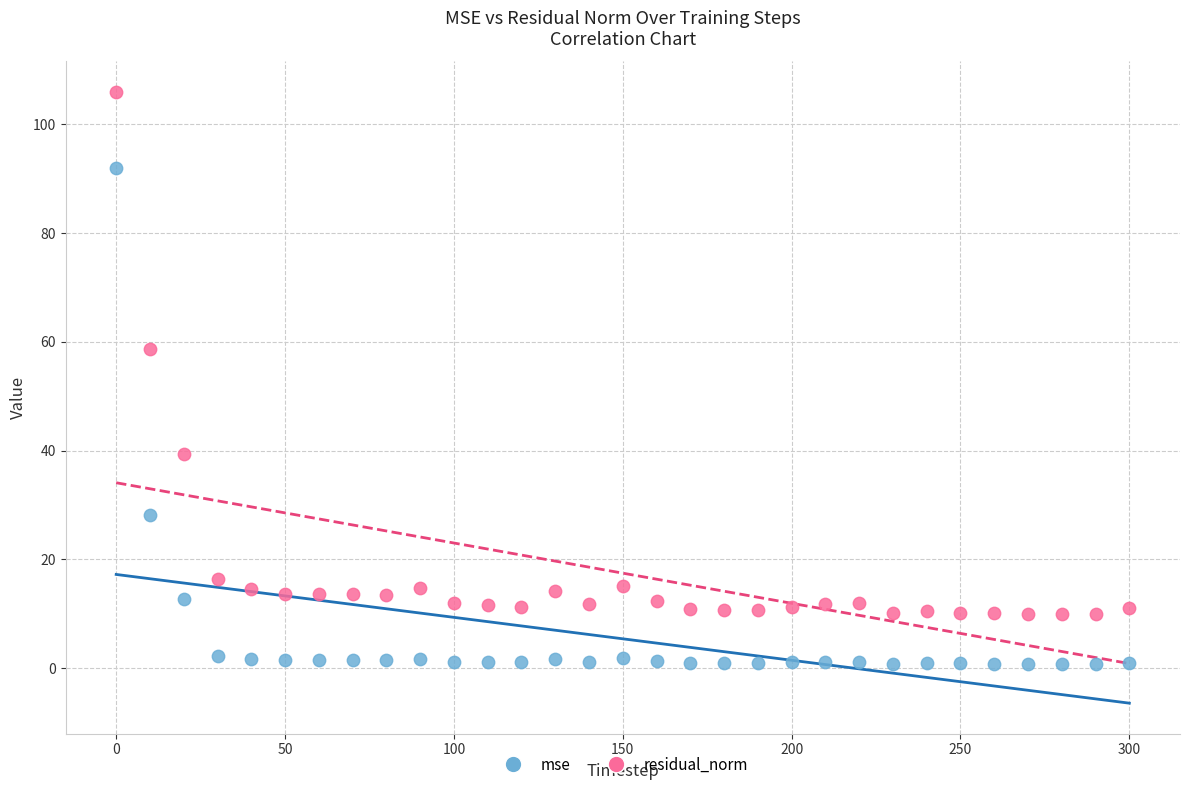

Across all series, what Y value is closest to 53?

58.7